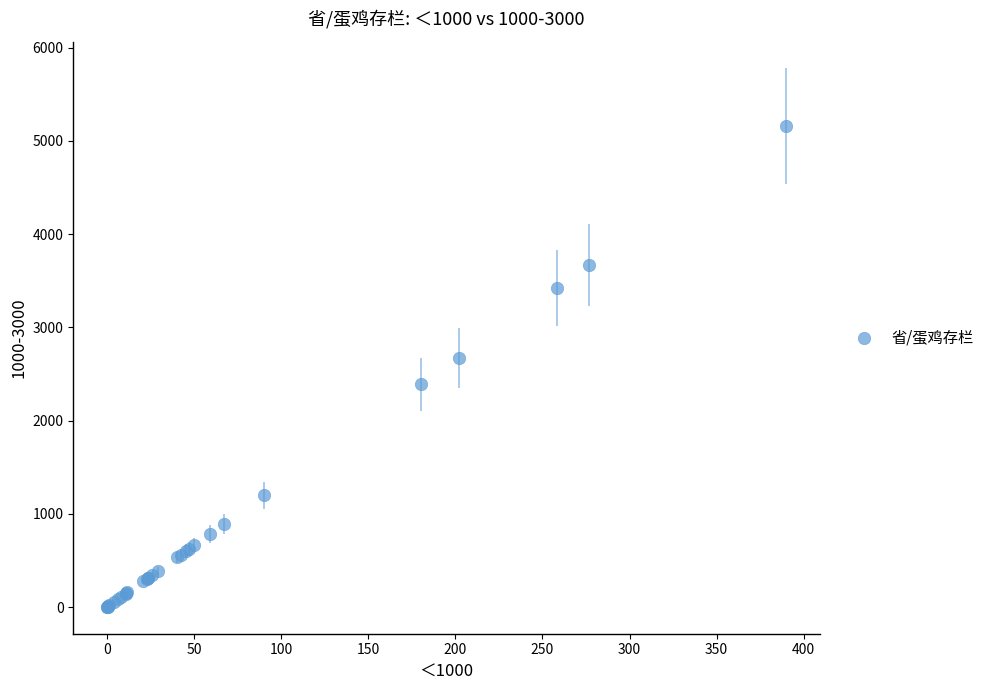

What Y value in the scatter plot is closest to 2581?

2676.6